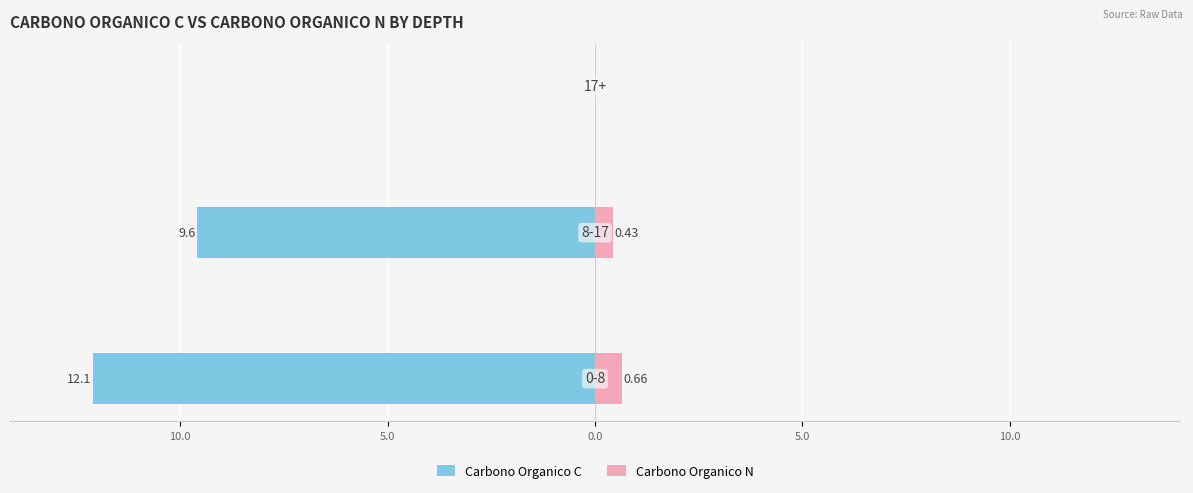

What is the smallest value displayed?

-12.1